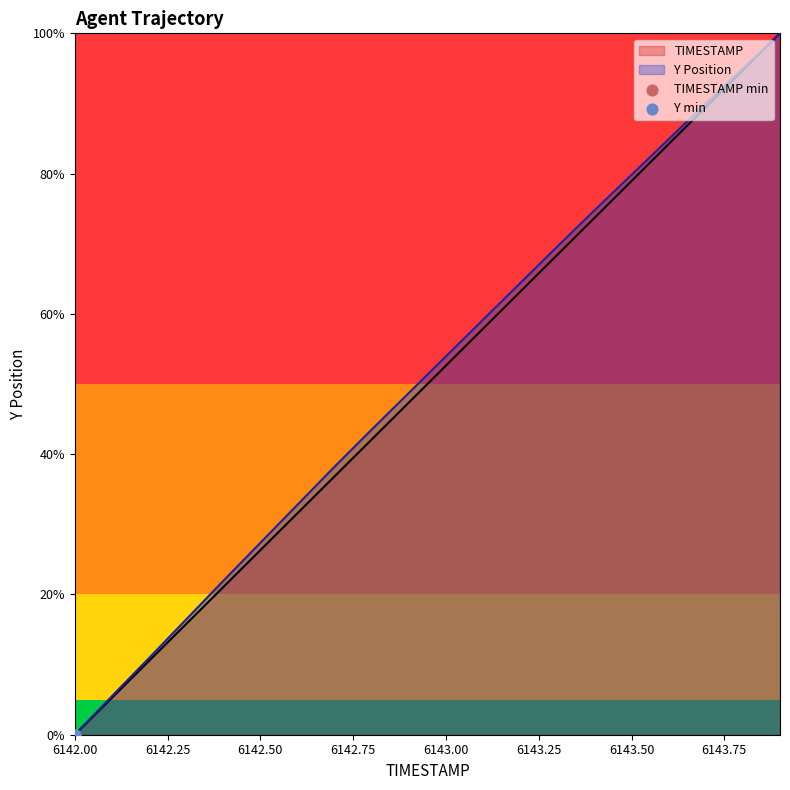

What is the total value across all series at 6142.9?

96.1